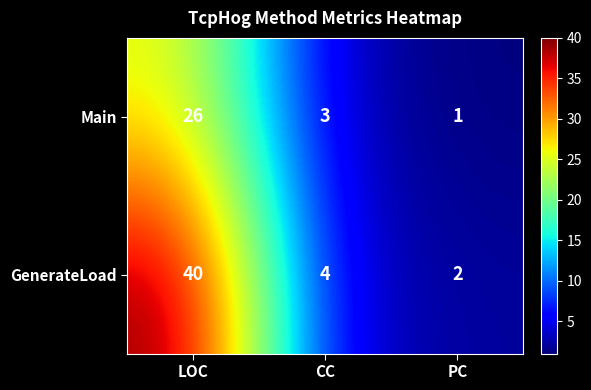

List the series in order of their peak value, highest first.

GenerateLoad, Main